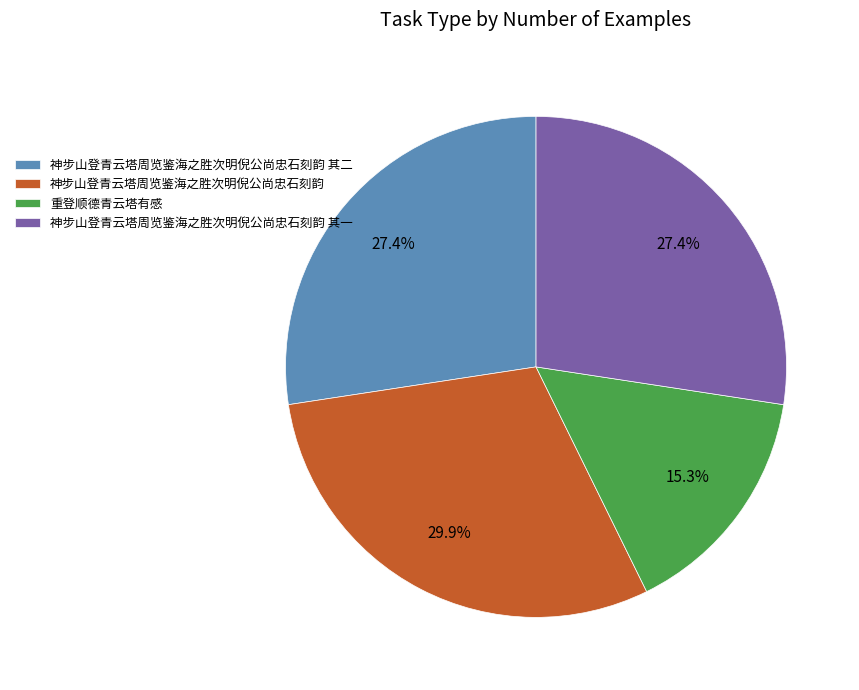

To the nearest percent, what portion does 重登顺德青云塔有感 represent?

15%